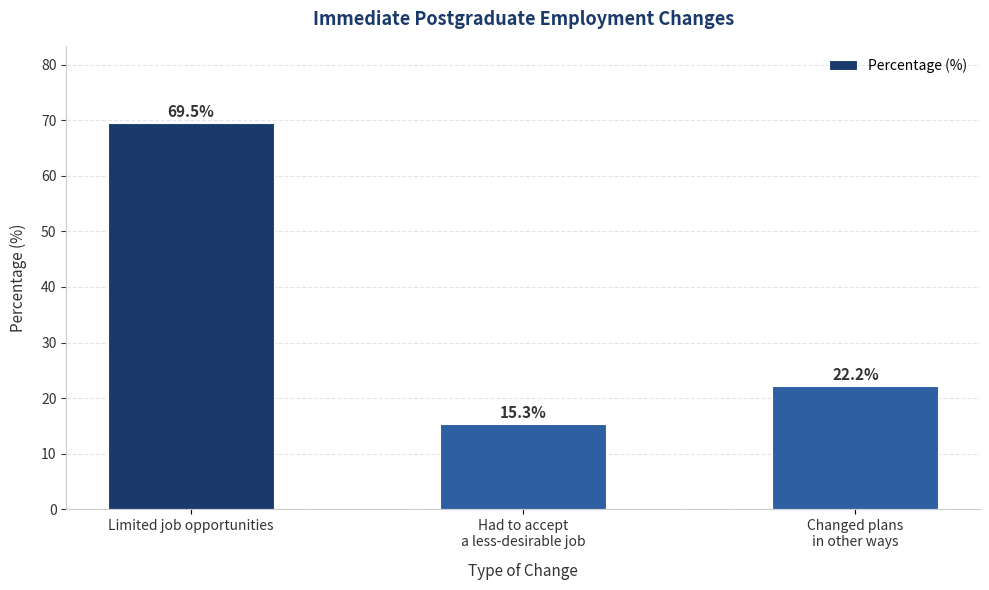

True or false: the data shows 15.3 at Had to accept
a less-desirable job.

True